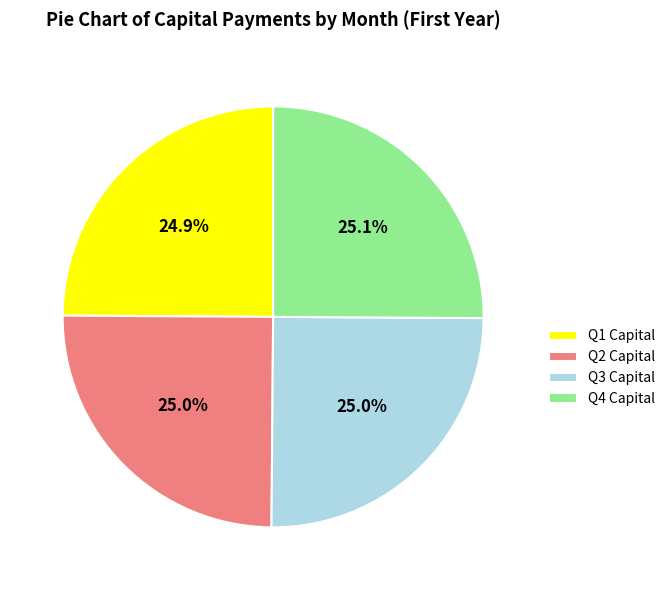

Does Q4 Capital represent more than half of the total?

No